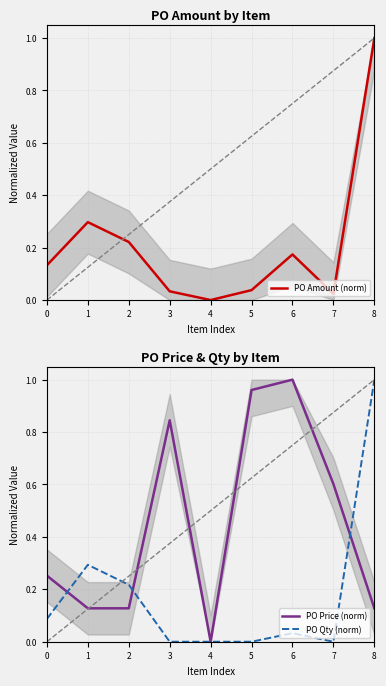

Which series changed the most between 2 and 4?

PO Amount (norm)